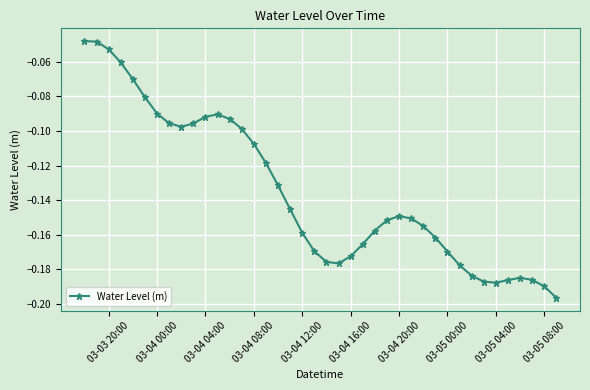

True or false: the data has more than 1 interior local peaks.

True